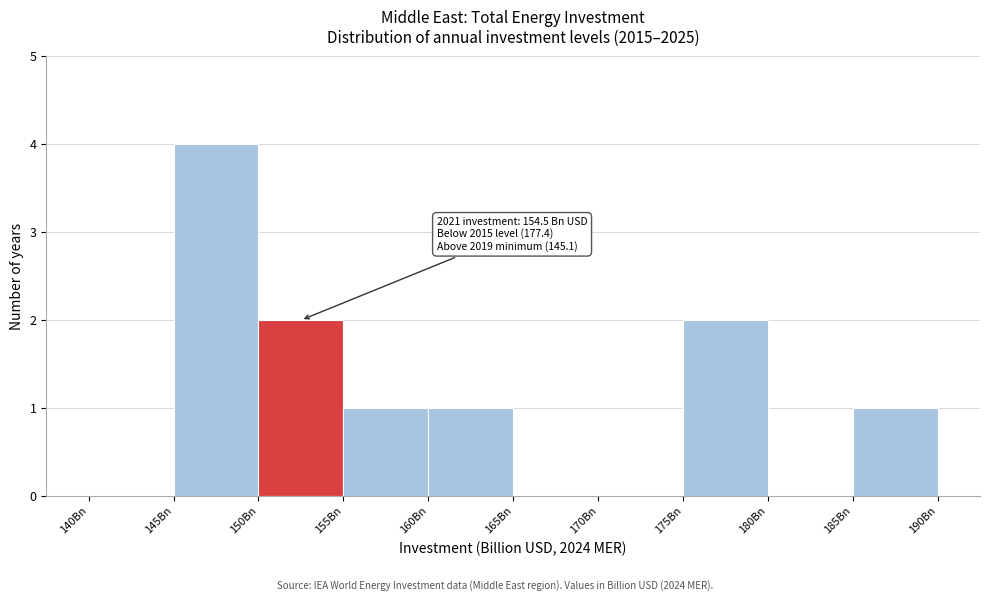

Over which range of the x-axis is the bar tallest?

145 to 150